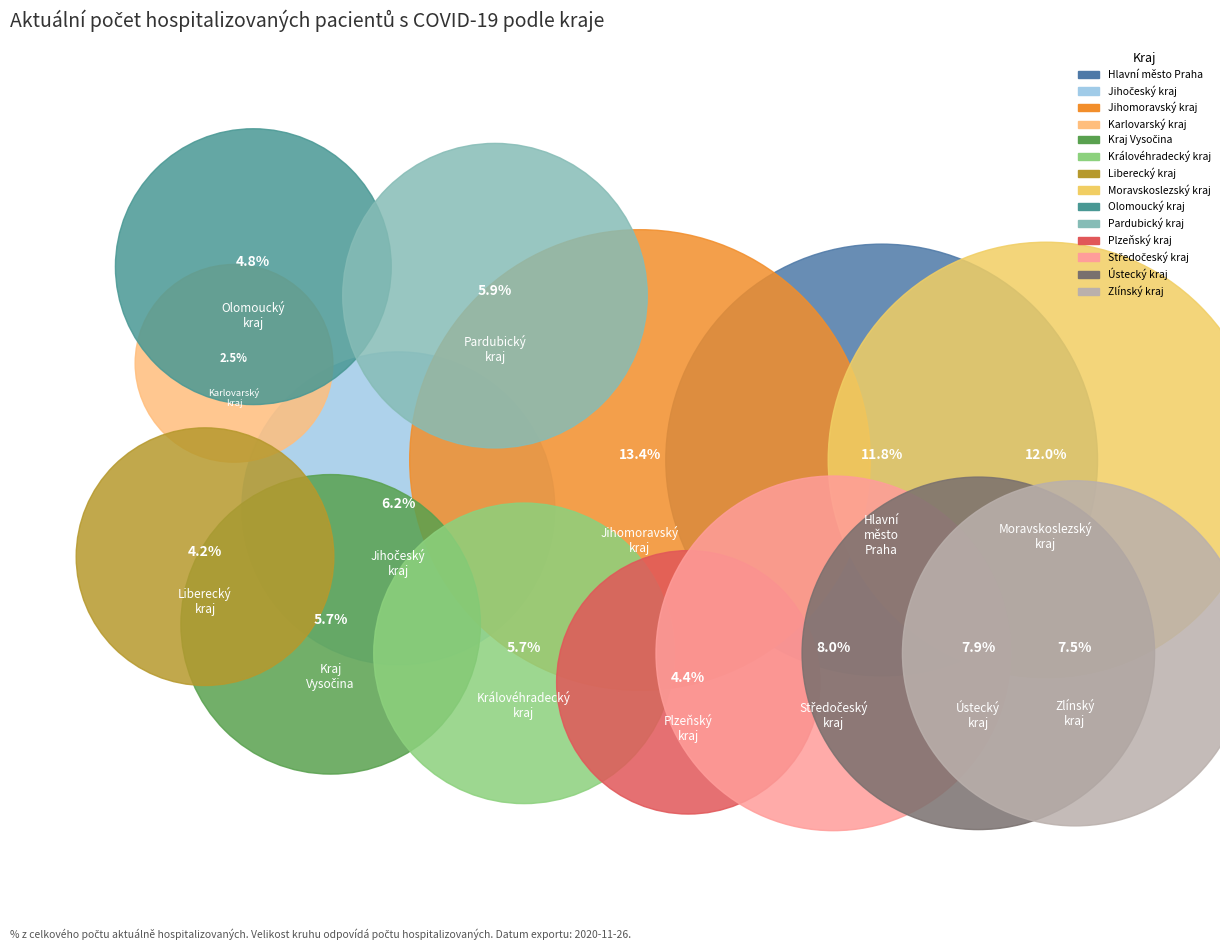

To the nearest percent, what percentage of the pie is Kraj Vysočina?

6%